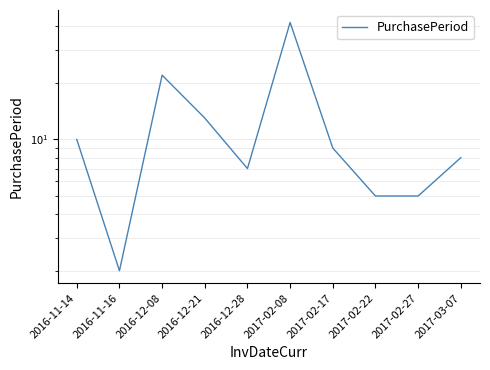

Approximately how many times larger is the value at 2016-12-08 compared to 2017-02-27?

4.4